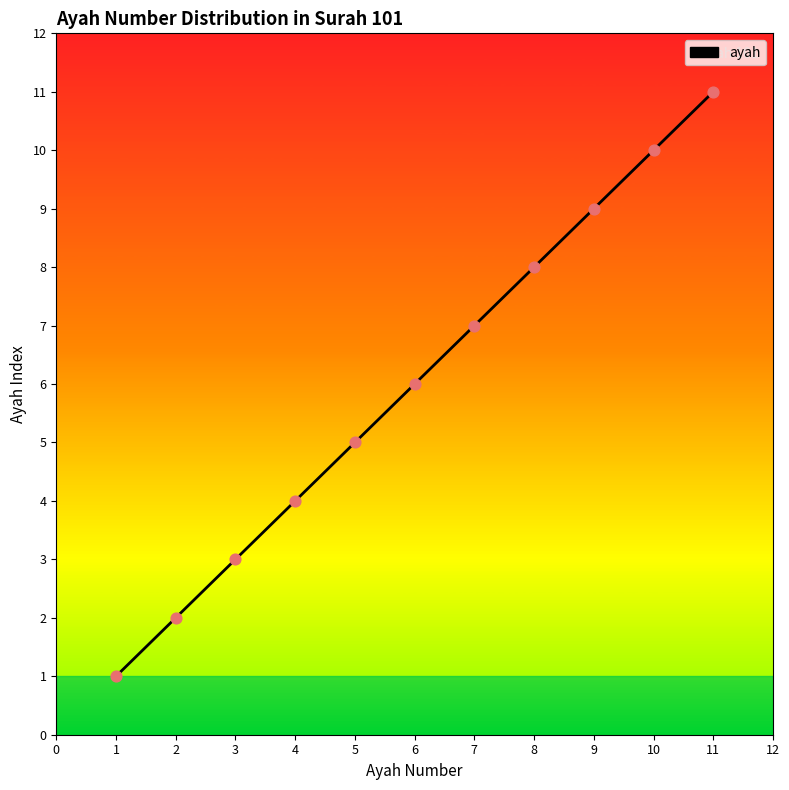

What is the change in value from 4 to 6?

+2